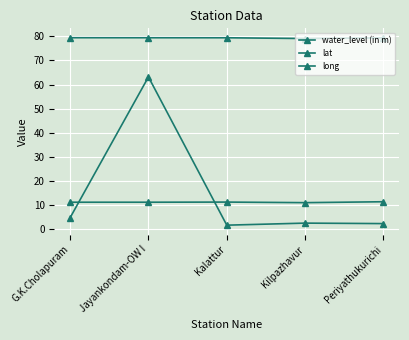

How many lines are shown in the chart?

3